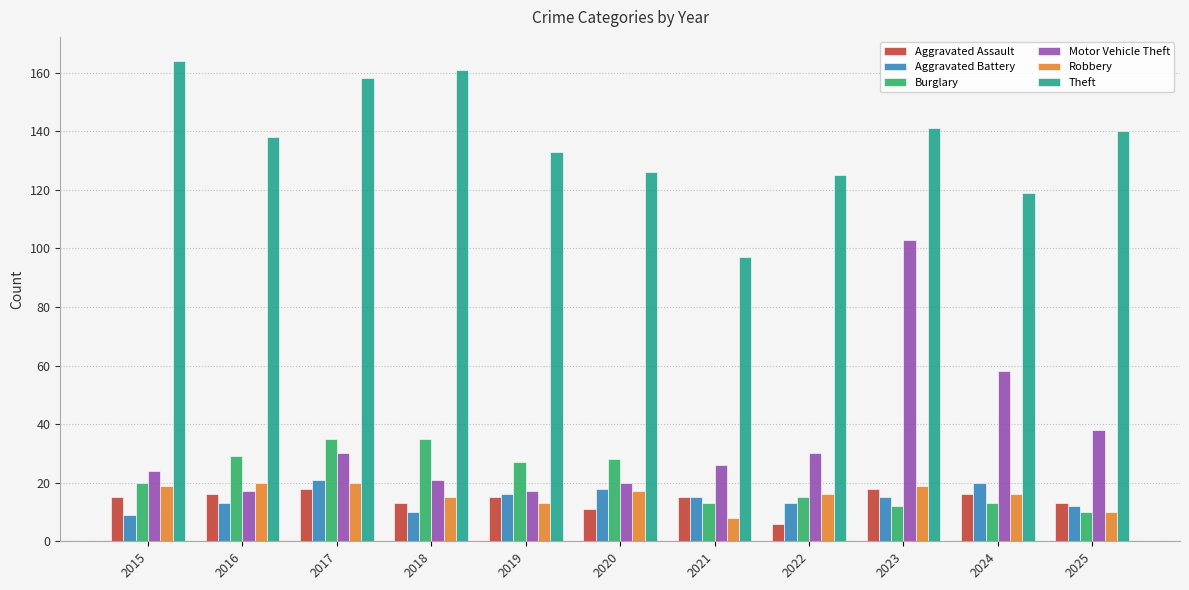

Are the bars grouped side by side (vs. stacked)?

Yes